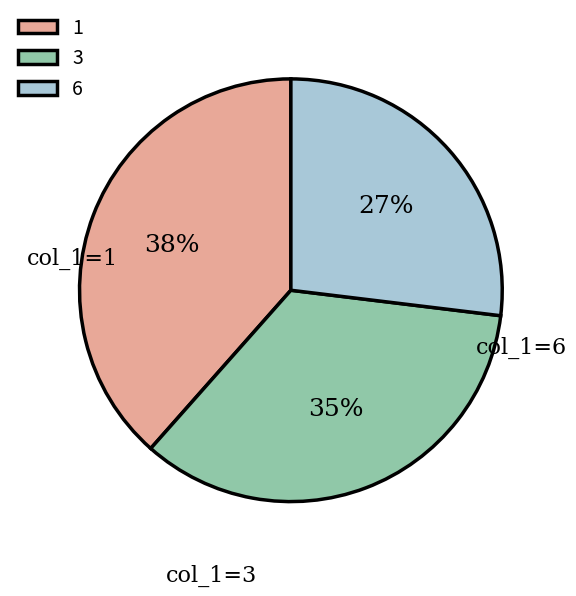

How many segments does this pie chart have?

3